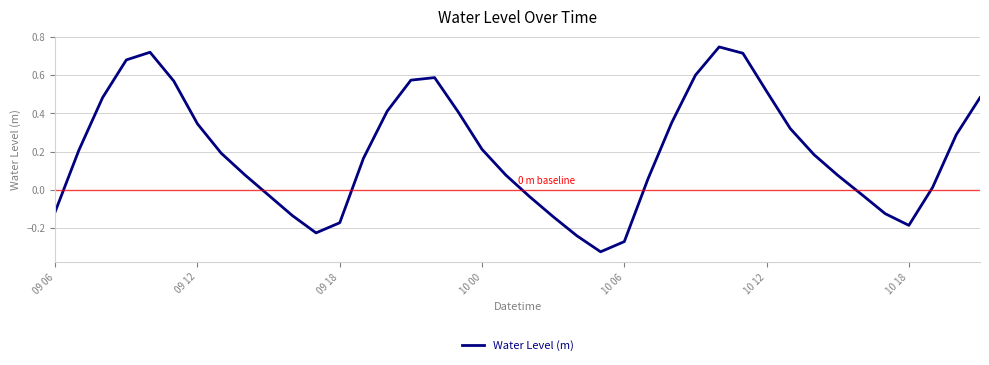

What is the difference between the maximum and minimum values?

1.1